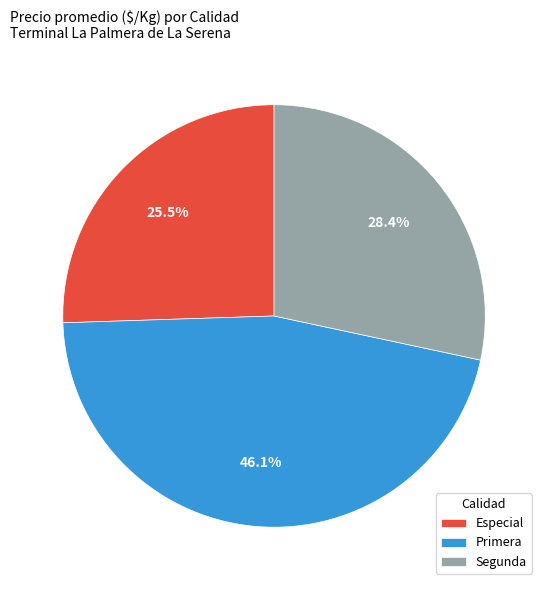

What is the ratio of the value at Especial to the value at Segunda?

0.9